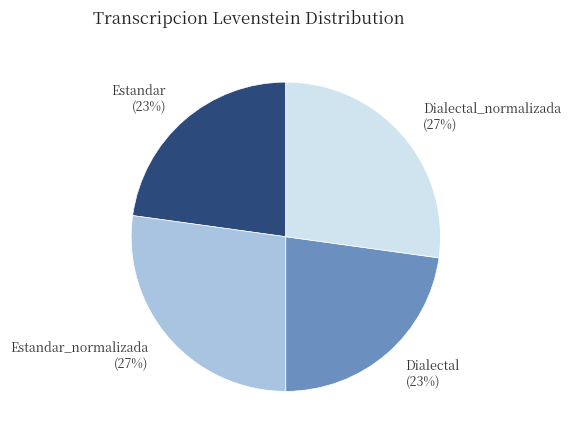

How many slices are in this pie chart?

4